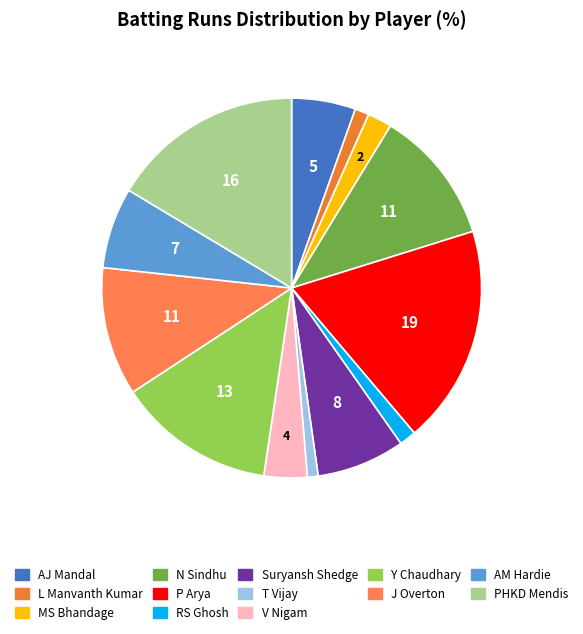

Is it true that J Overton is 11% of the pie?

True